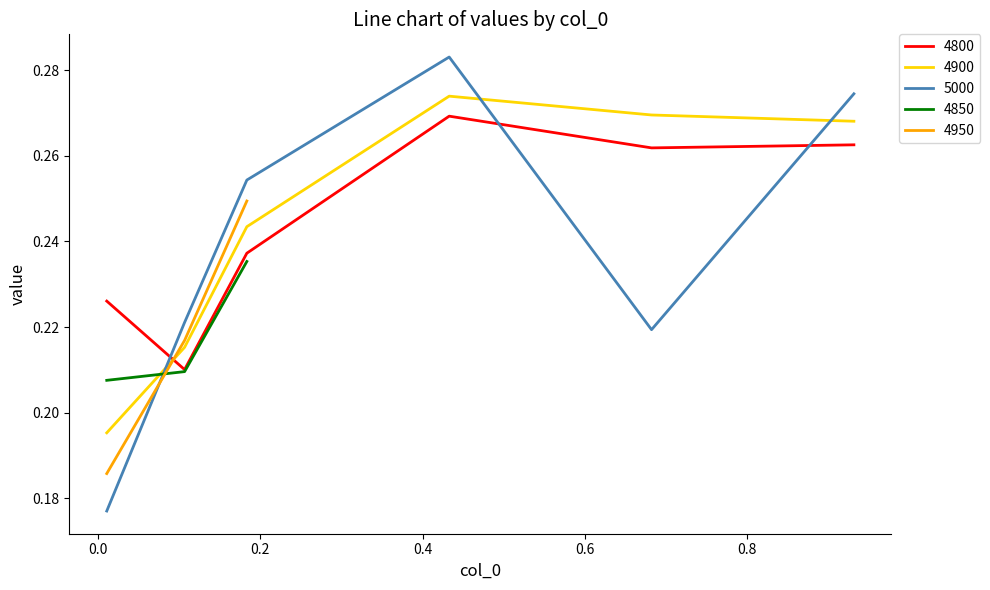

At how many categories does at least one series exceed 0?

6